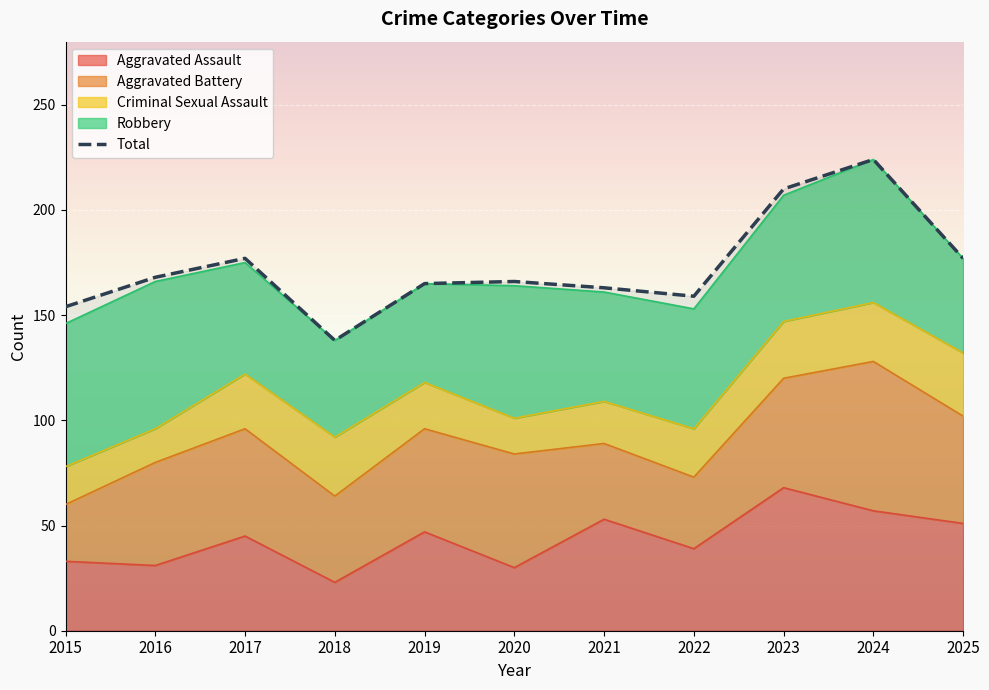

List the labels in order of value, smallest first.

2018, 2015, 2022, 2021, 2019, 2020, 2016, 2017, 2025, 2023, 2024